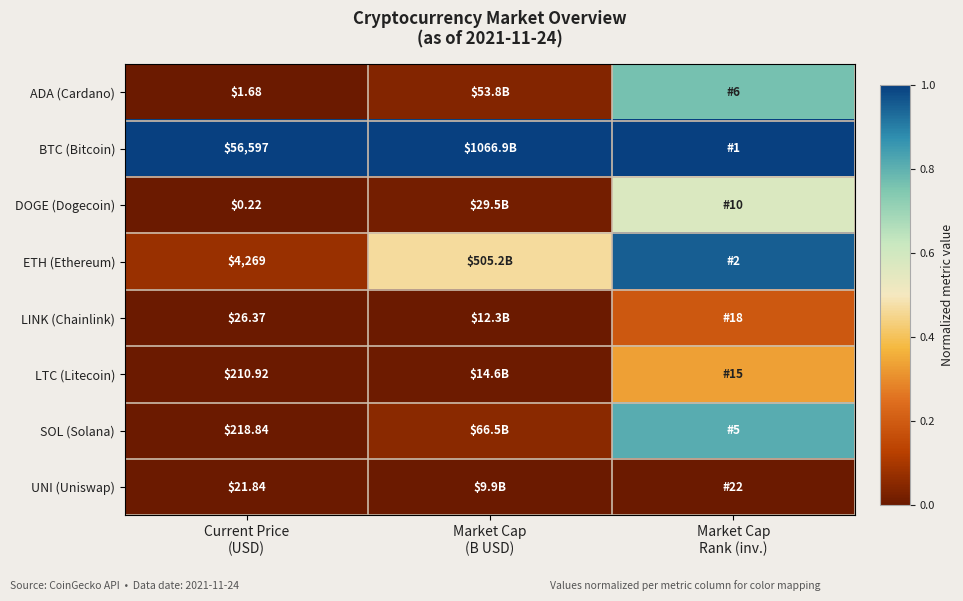

The LINK (Chainlink) series shows 0.0 at Current Price (USD). True or false?

False